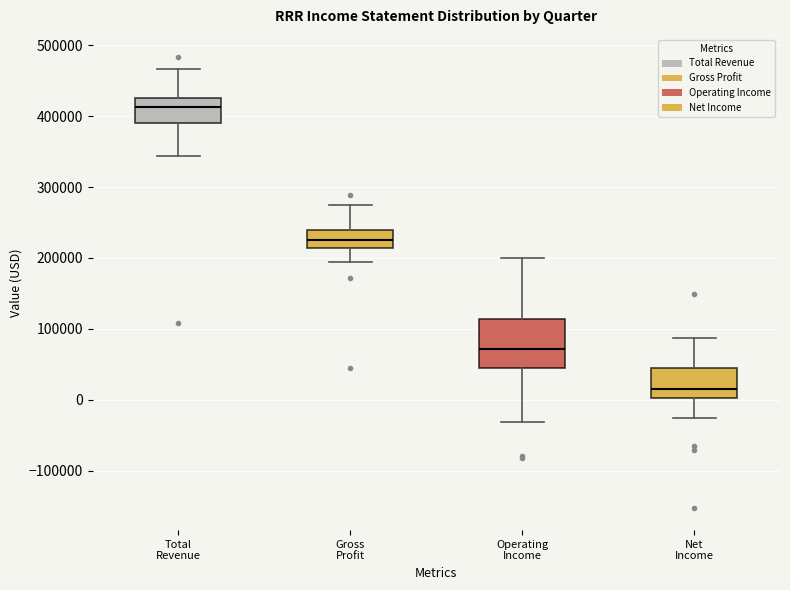

Which box is the tallest, from its lower edge to its upper edge?

Operating Income